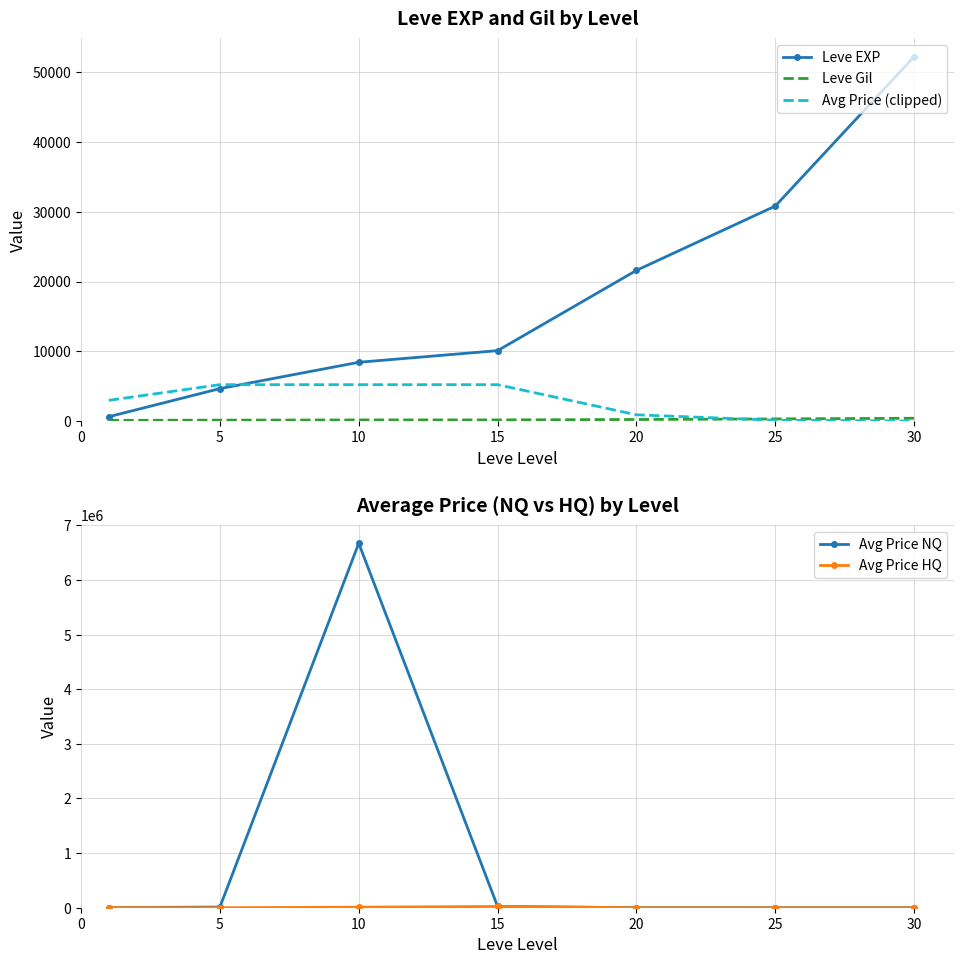

Is the value of Avg Price HQ at 25 greater than the value of Leve Gil at 15?

No